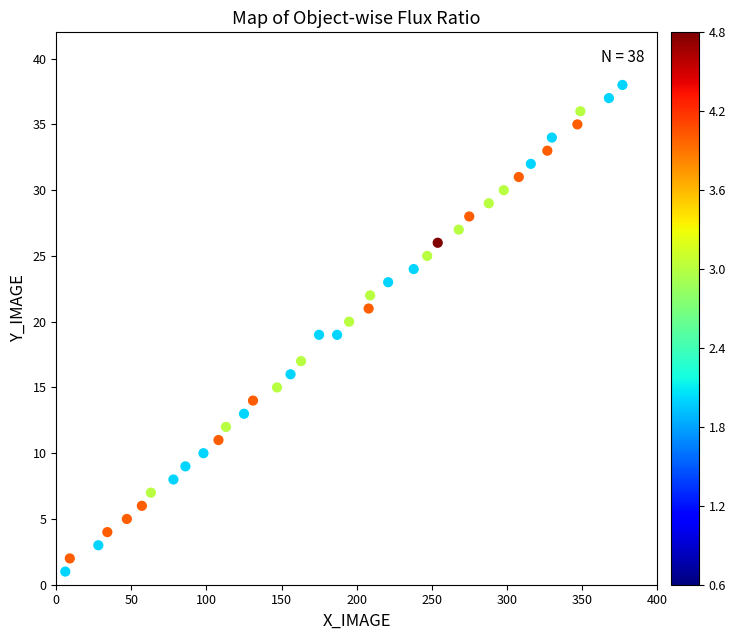

What is the range of X values (max minus min)?

371